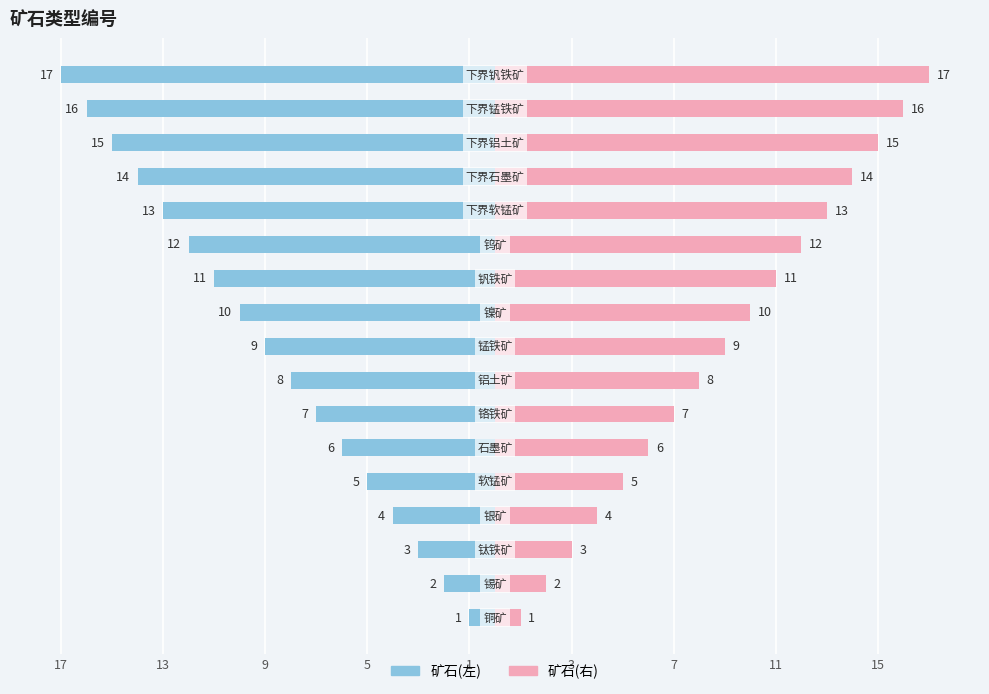

The value at 钒铁矿 is 11. True or false?

True